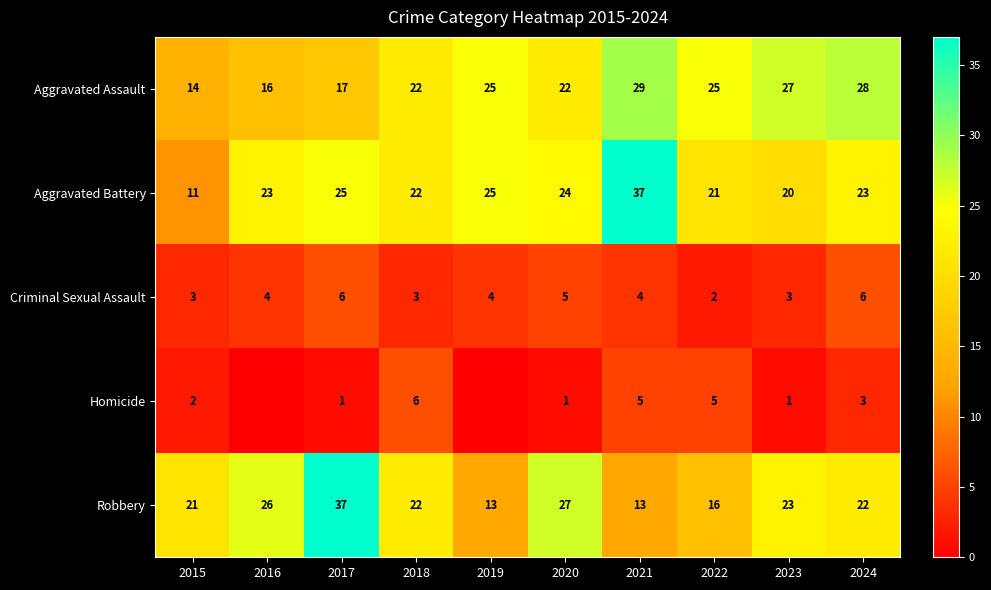

What is the maximum value for Criminal Sexual Assault?

6